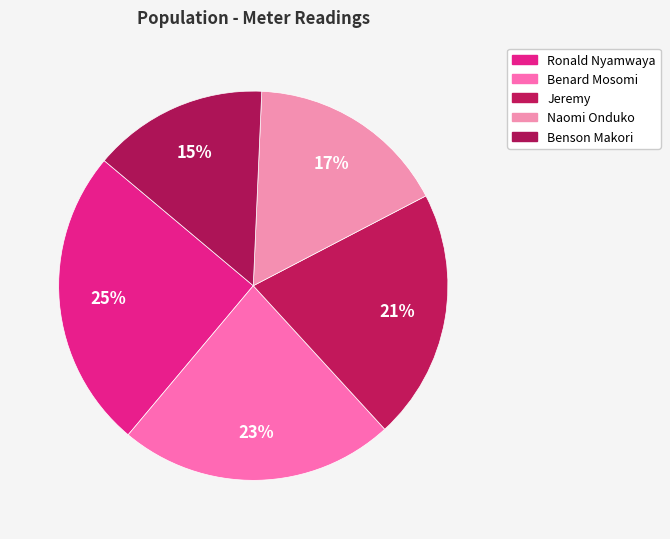

How many slices are in this pie chart?

5